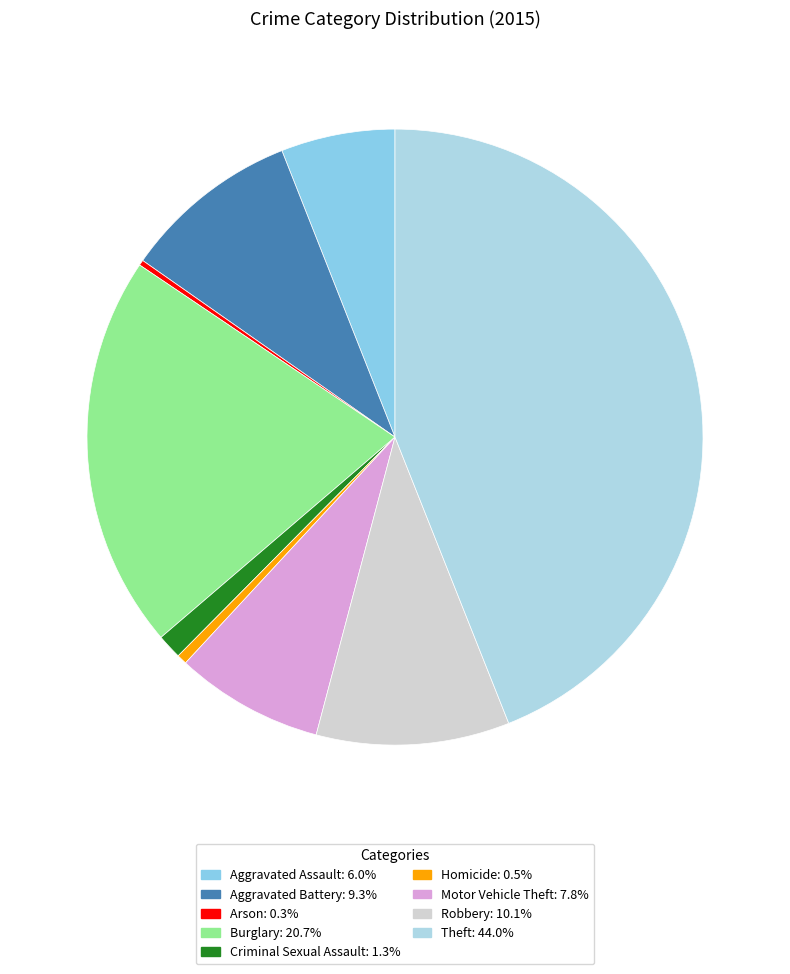

Count the number of slices in the pie.

9